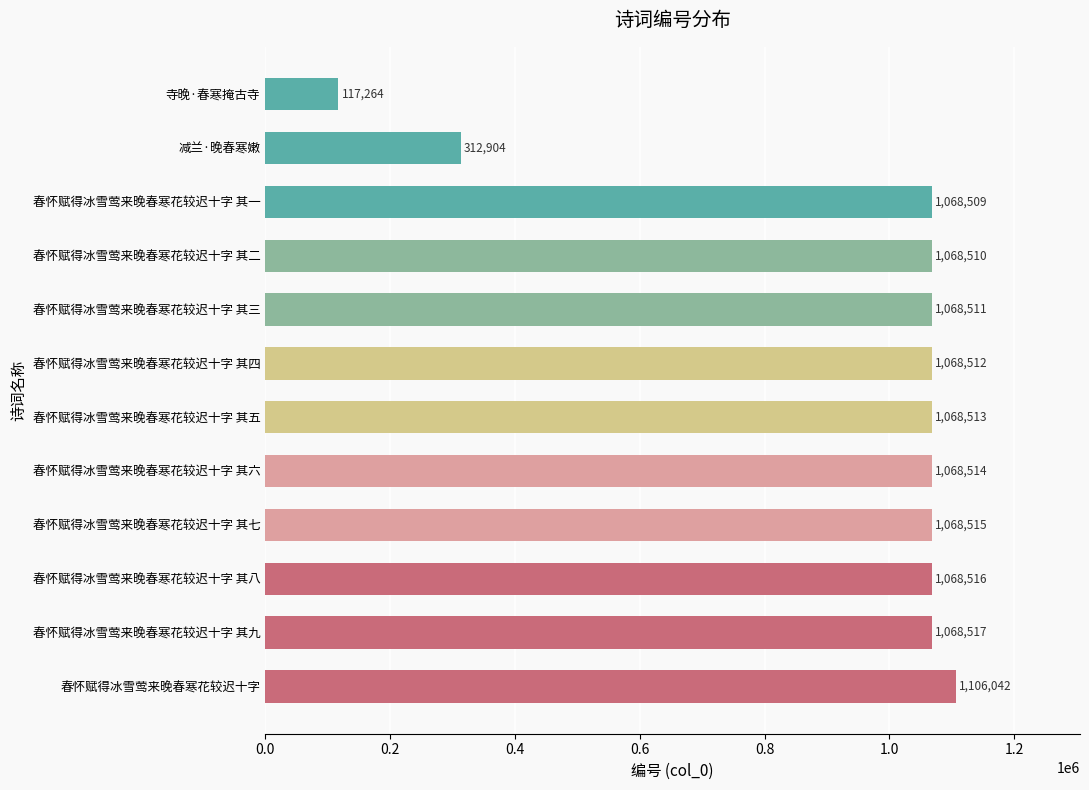

Approximately how many times larger is the value at 春怀赋得冰雪莺来晚春寒花较迟十字 其六 compared to 春怀赋得冰雪莺来晚春寒花较迟十字 其五?

1.0